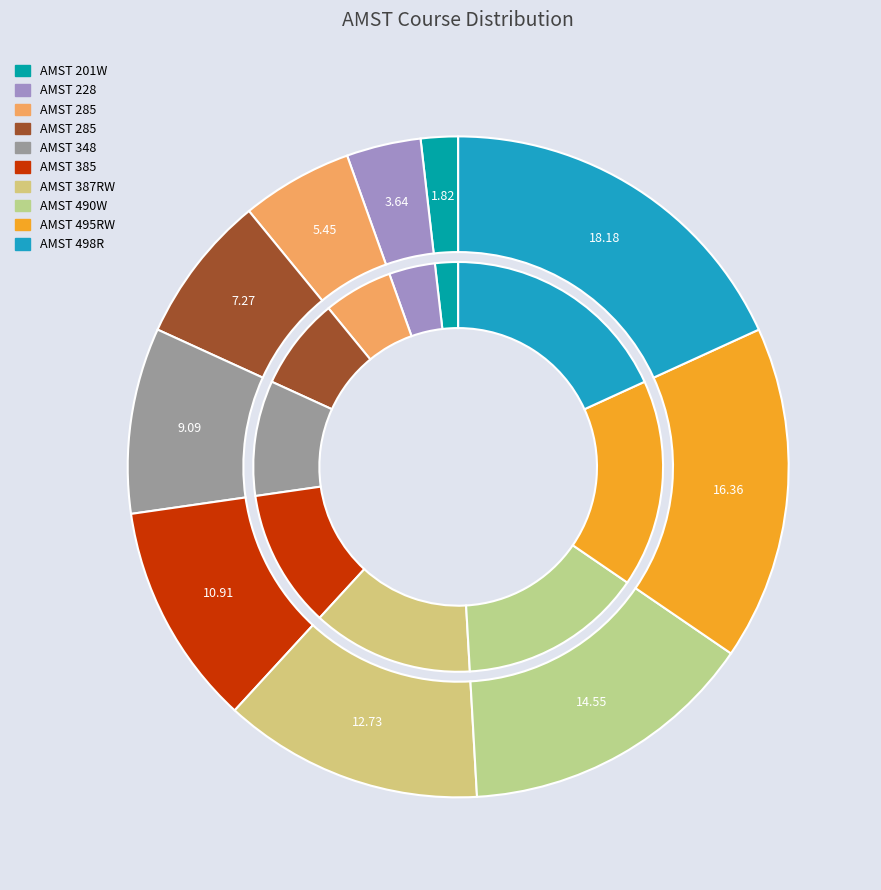

Combined, do AMST 201W and AMST 228 account for over 50%?

No